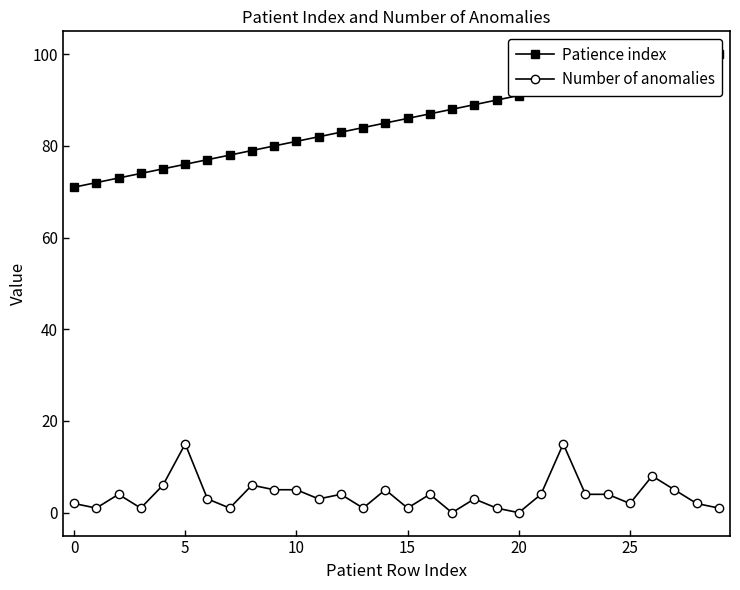

True or false: Number of anomalies has a value of 4 at 12.

True